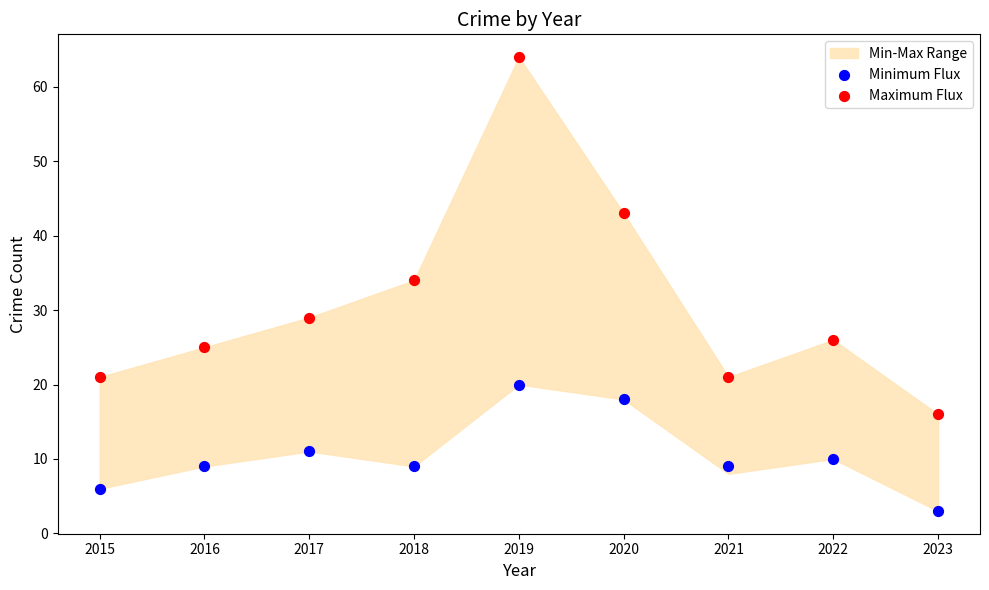

Which series contains the lowest Y value?

Minimum Flux